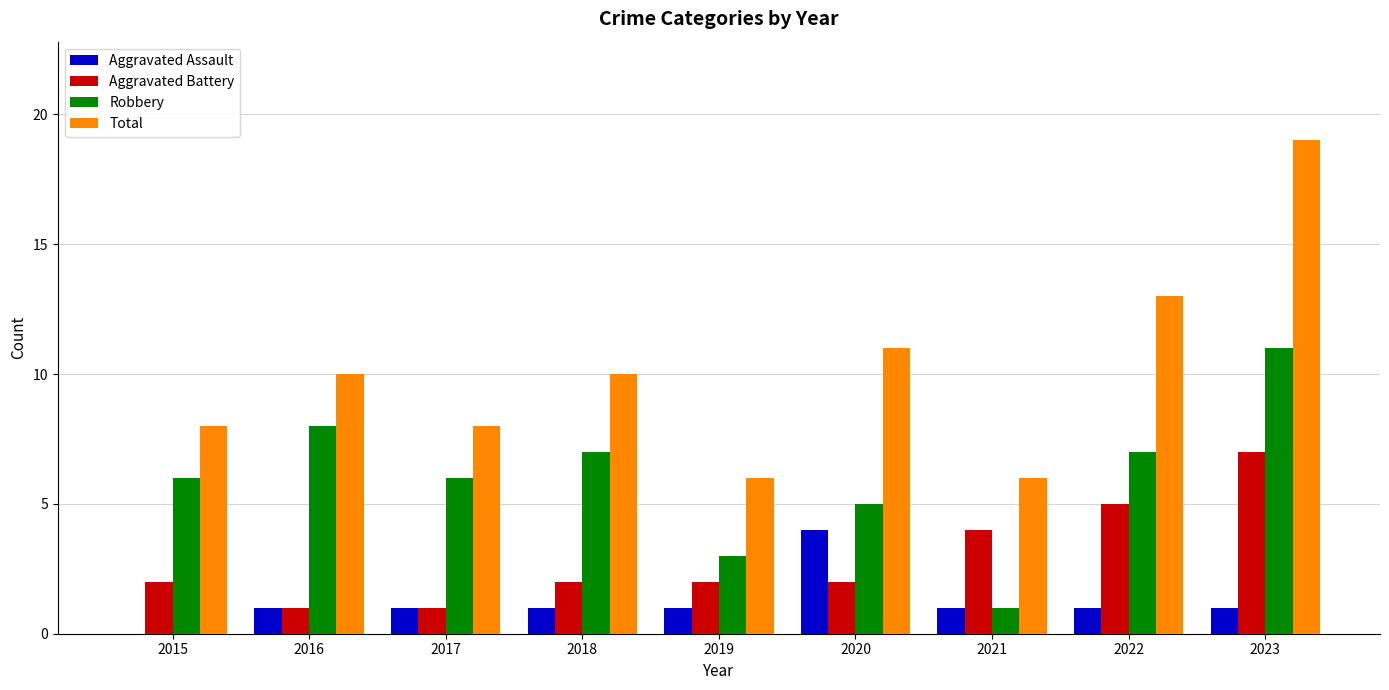

At which label does Robbery reach its peak?

2023